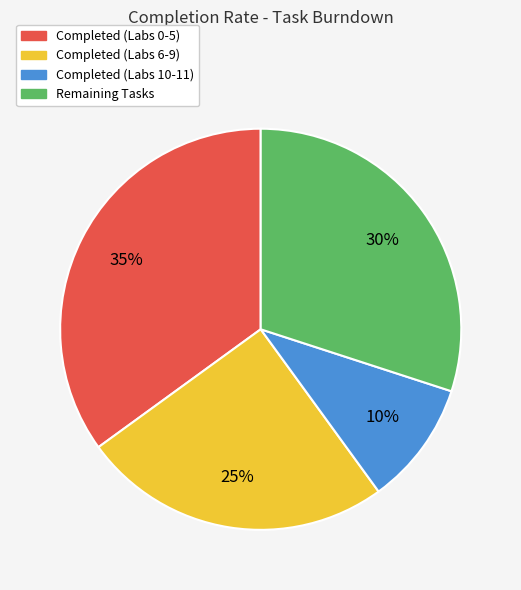

Count the number of slices in the pie.

4